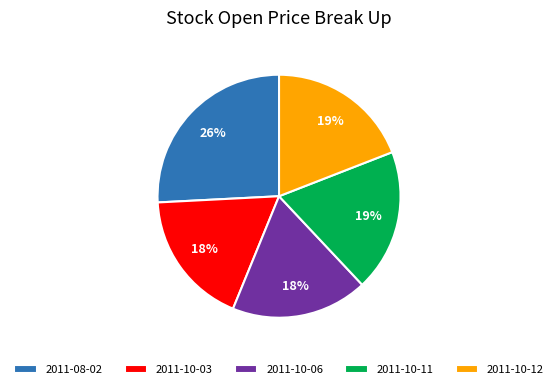

To the nearest percent, what portion does 2011-10-06 represent?

18%